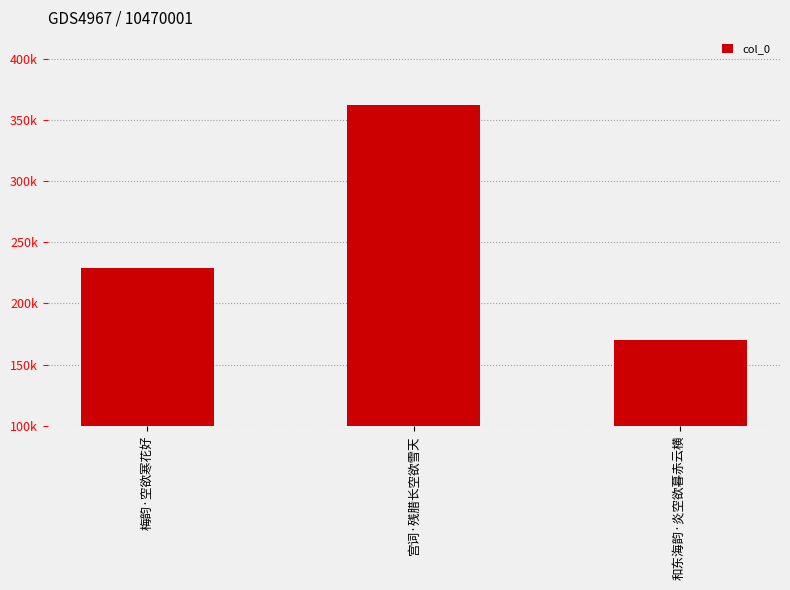

Rank the categories by value from highest to lowest.

宫词·残腊长空欲雪天, 梅韵·空欲寒花好, 和东海韵·炎空欲暮赤云横